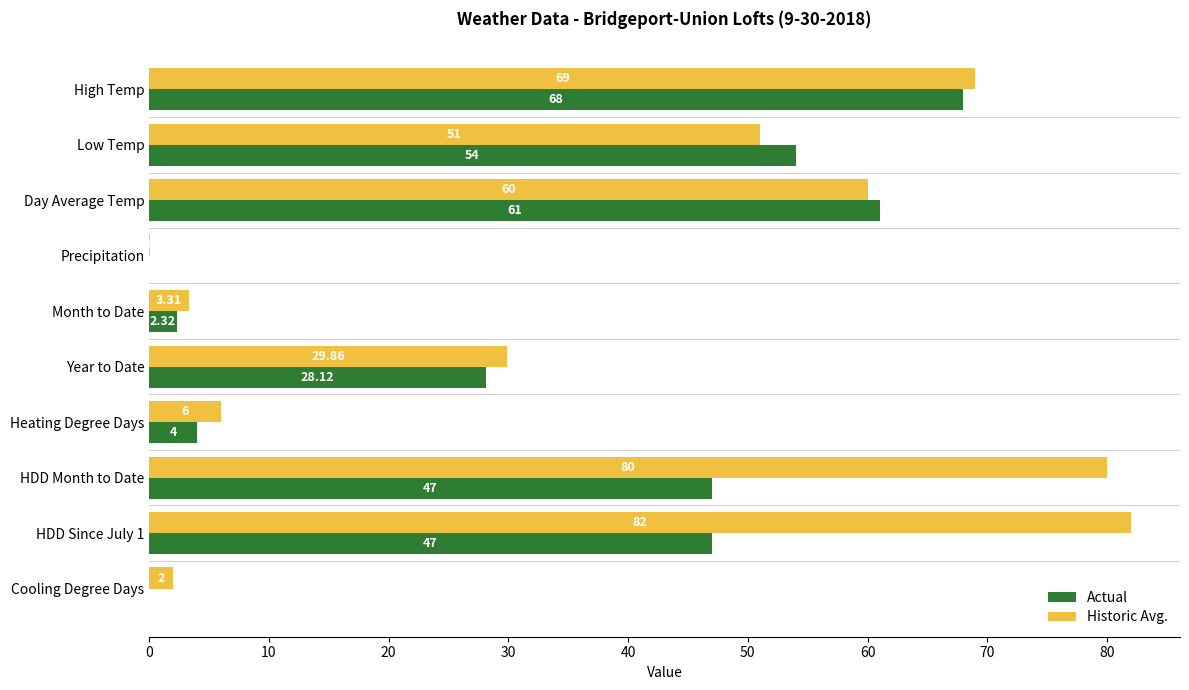

At which category does the chart reach its peak across all series?

HDD Since July 1